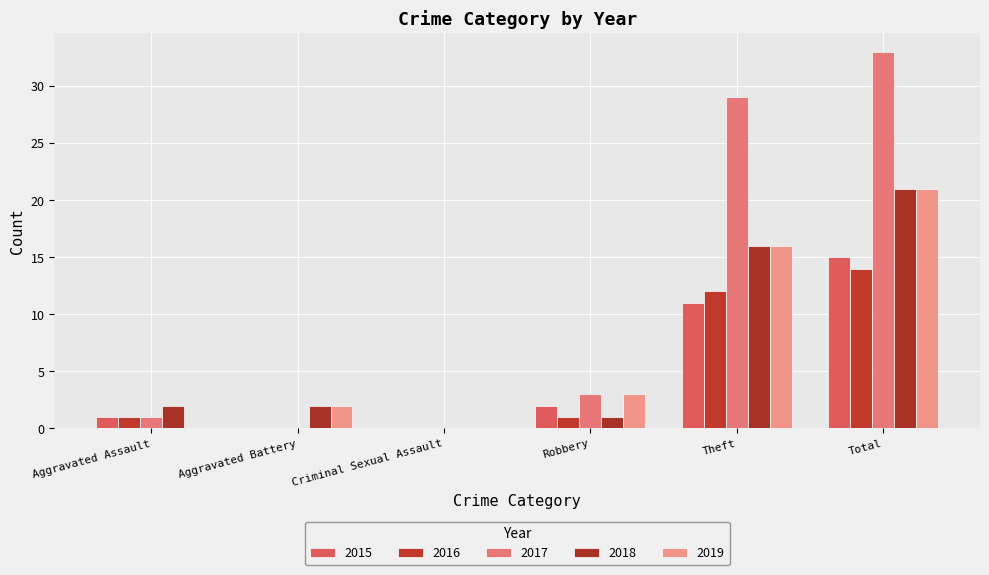

Are the bars horizontal?

No